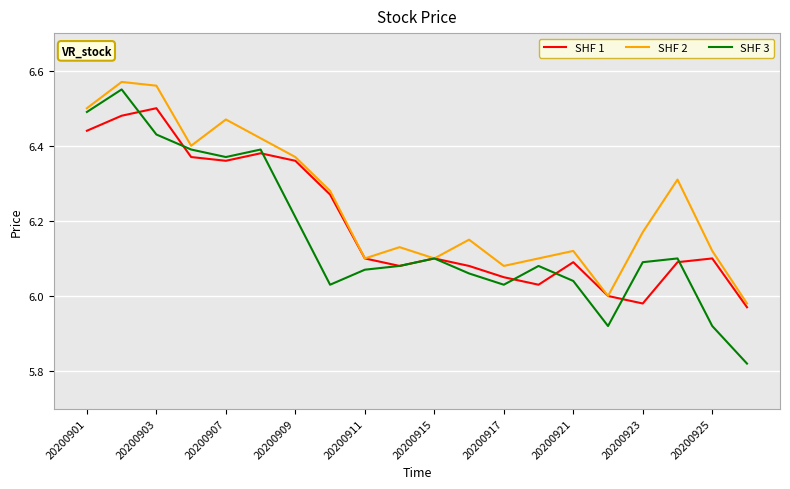

Which series has the largest total across all categories?

SHF 2